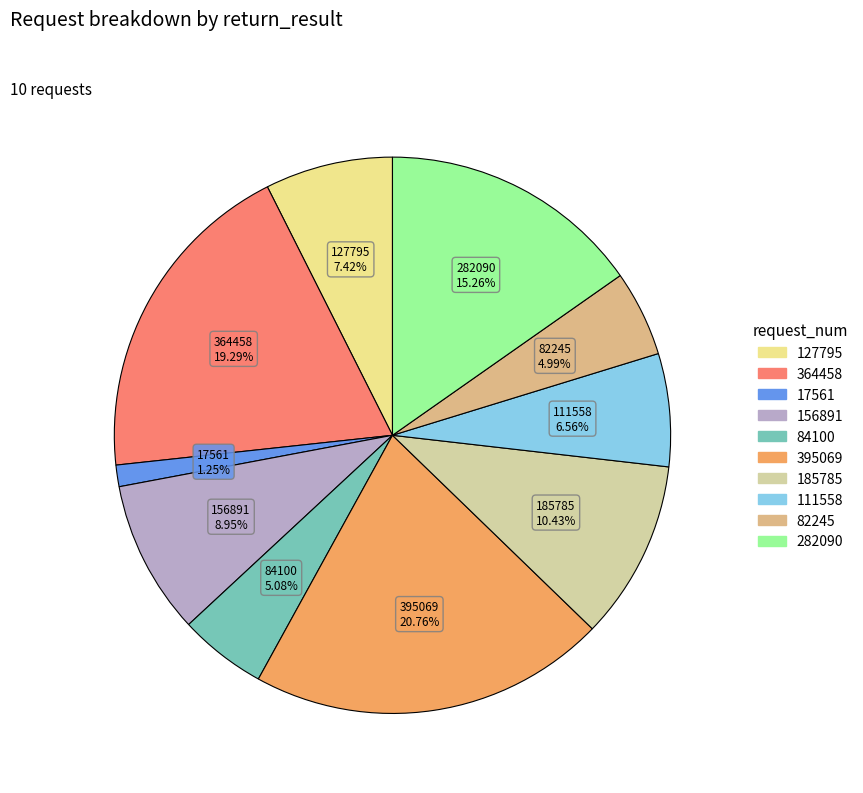

True or false: 84100 accounts for 19% of the total.

False